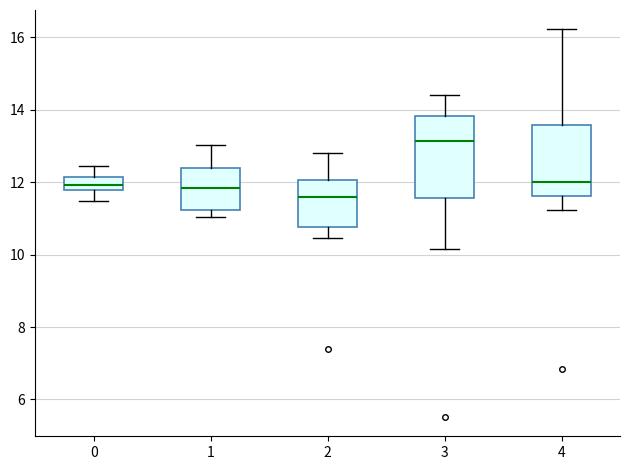

Which box's median line is the highest?

3